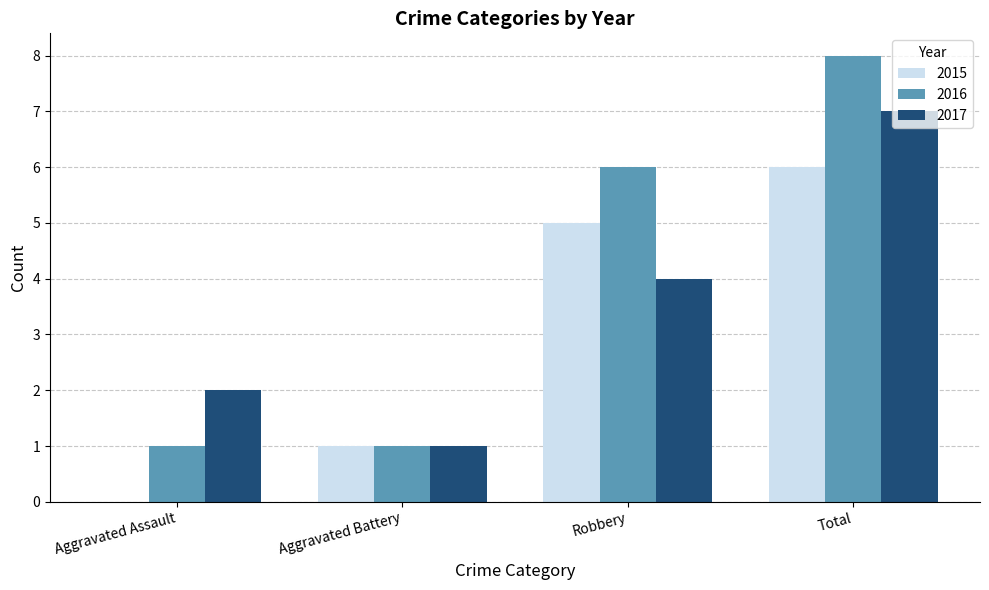

What are all the series names shown in the legend?

2015, 2016, 2017